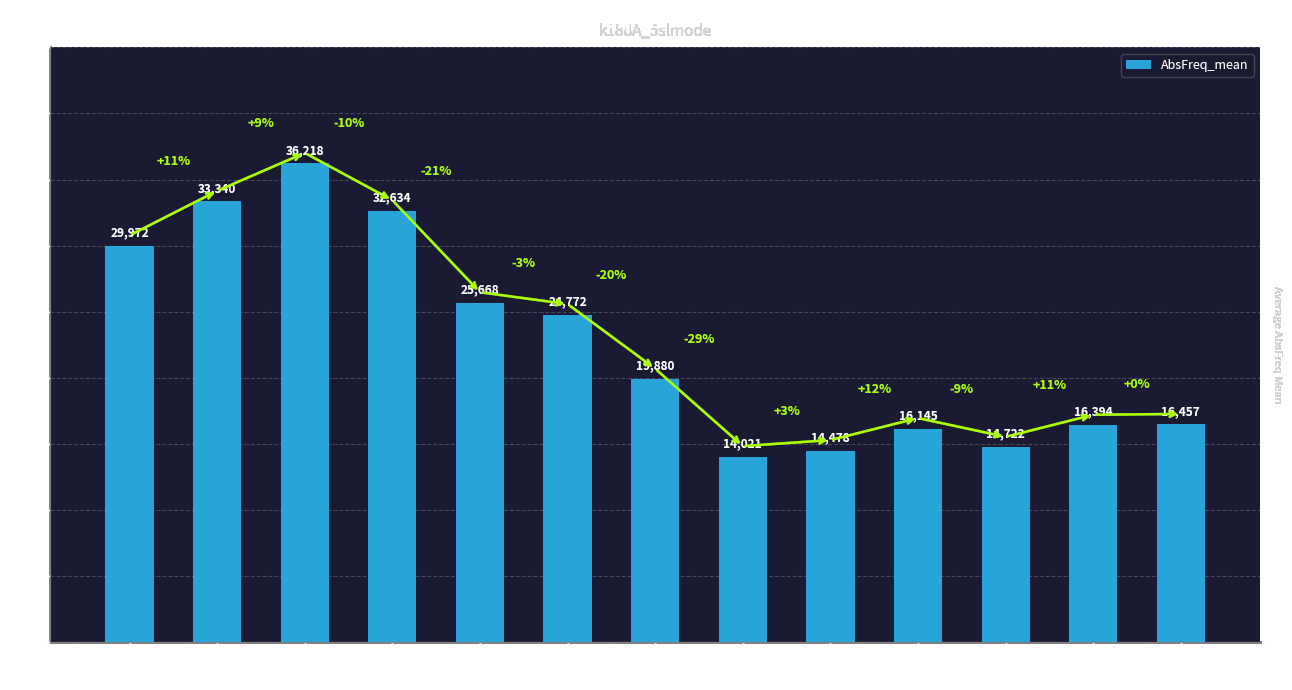

At which category does the chart reach its peak across all series?

set 3